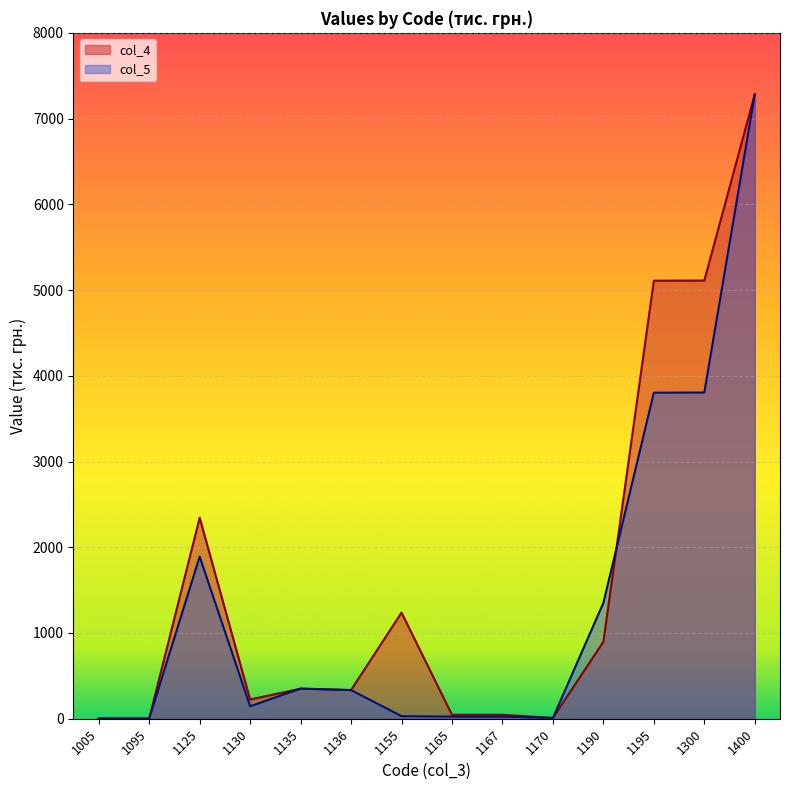

Where does the col_4 series first go above 350?

1125